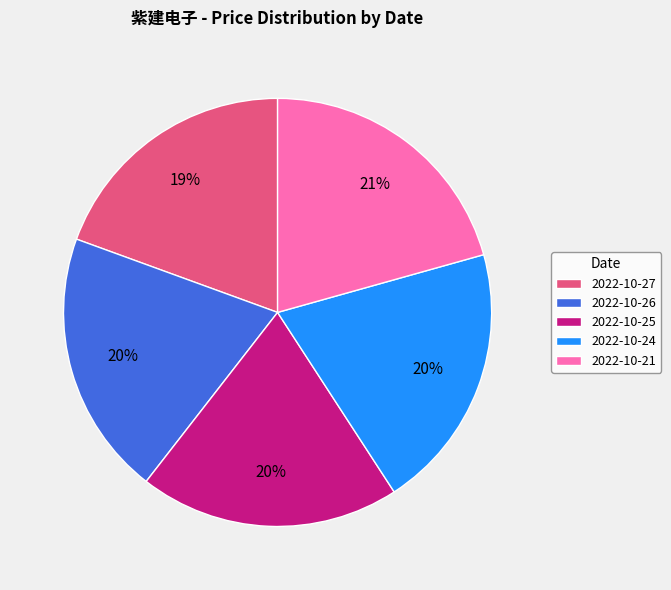

Is there any slice that represents more than half of the pie?

No